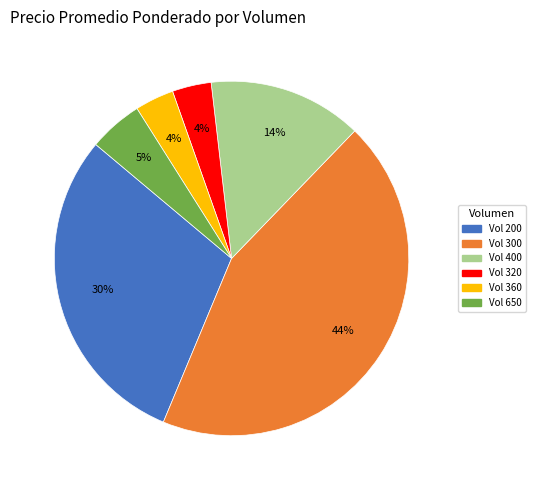

How many slices are in this pie chart?

6